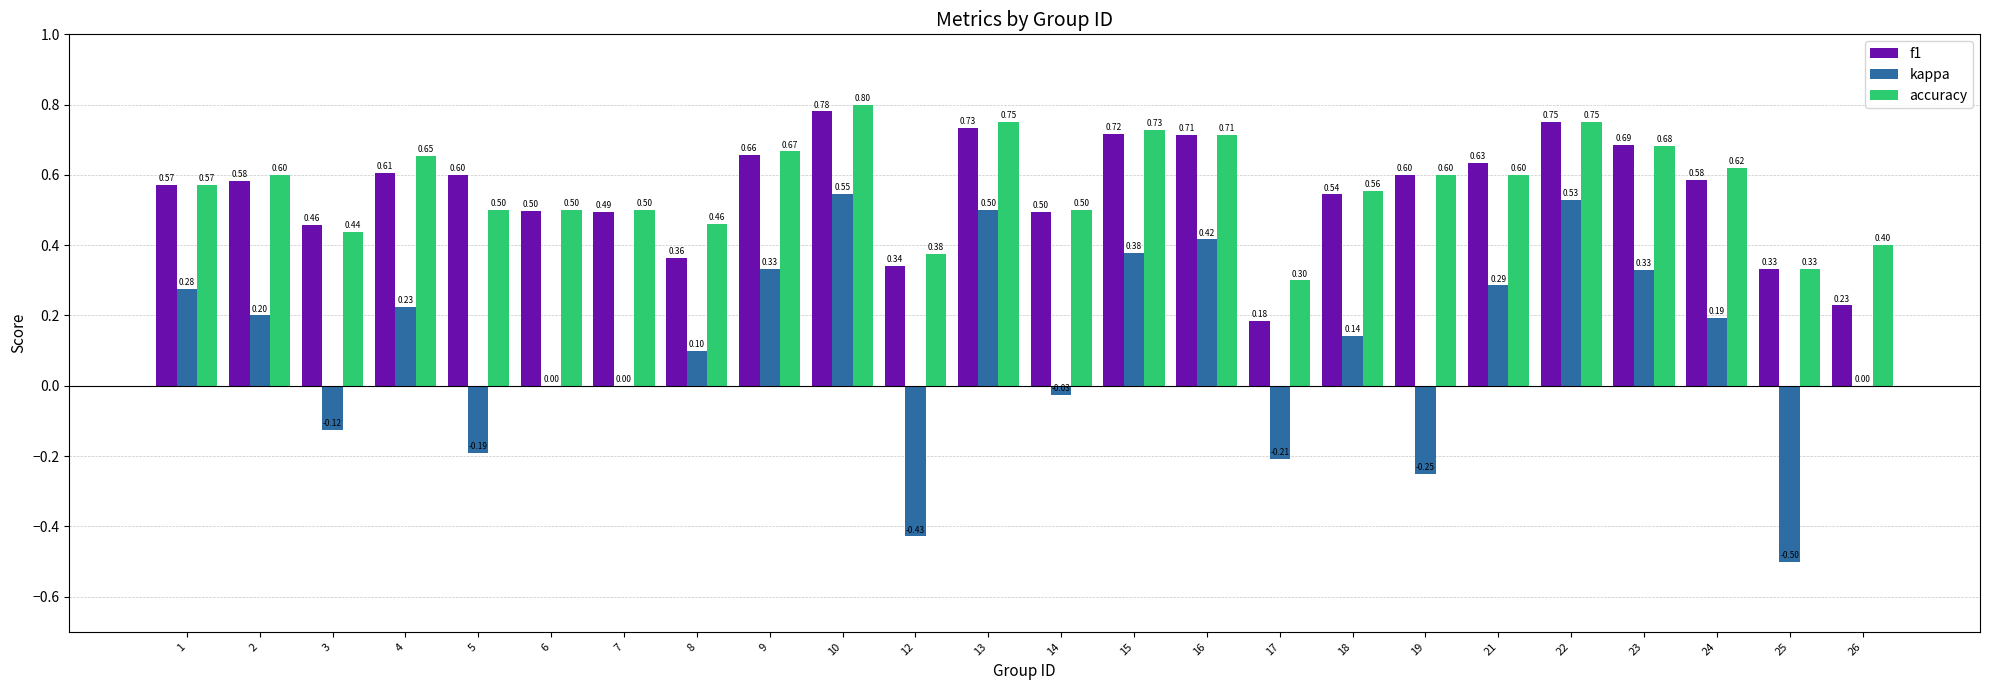

The value of accuracy at 2 is 0.8. True or false?

False